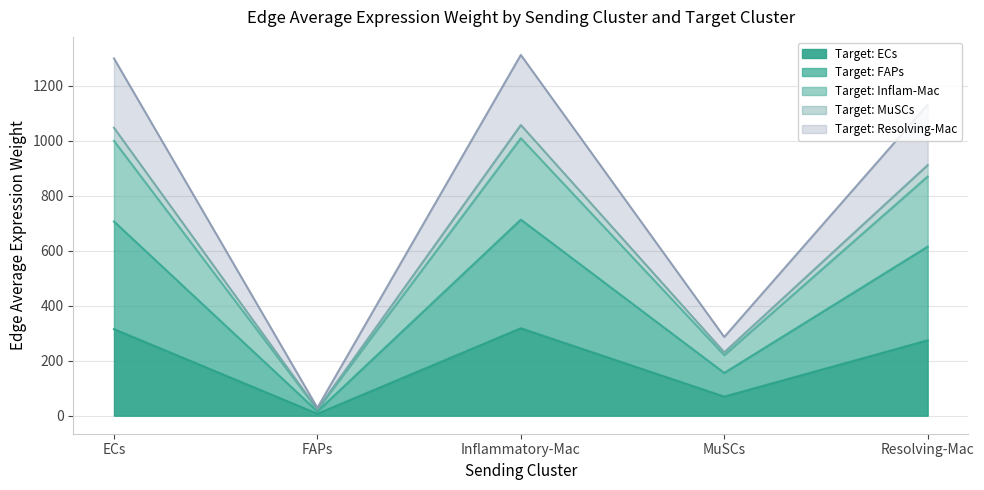

True or false: Edge average expression weight (ECs) and Edge average expression weight (MuSCs) cross at least once.

False